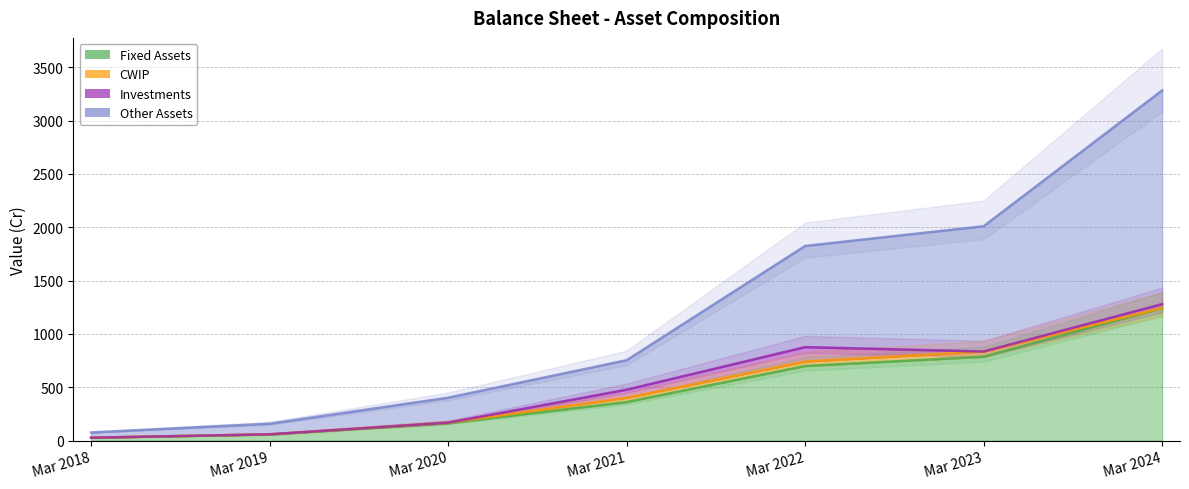

Rank the categories by Other Assets value from lowest to highest.

Mar 2018, Mar 2019, Mar 2020, Mar 2021, Mar 2022, Mar 2023, Mar 2024